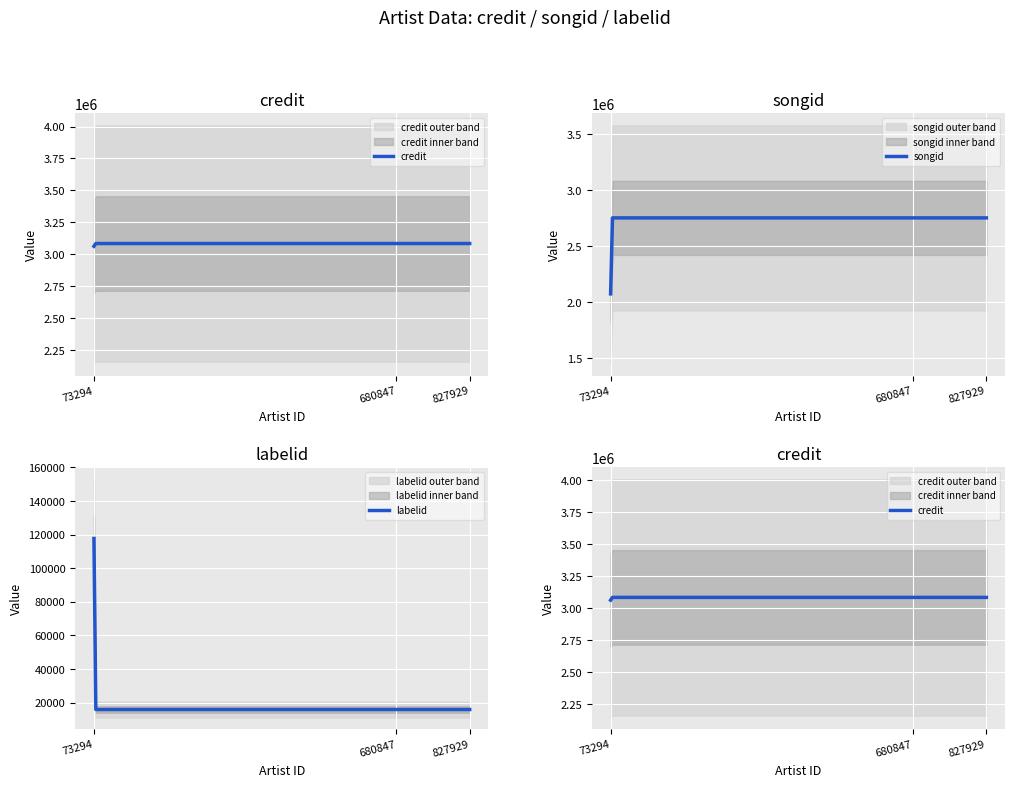

The labelid series shows 183726 at Joe Weaver. True or false?

False